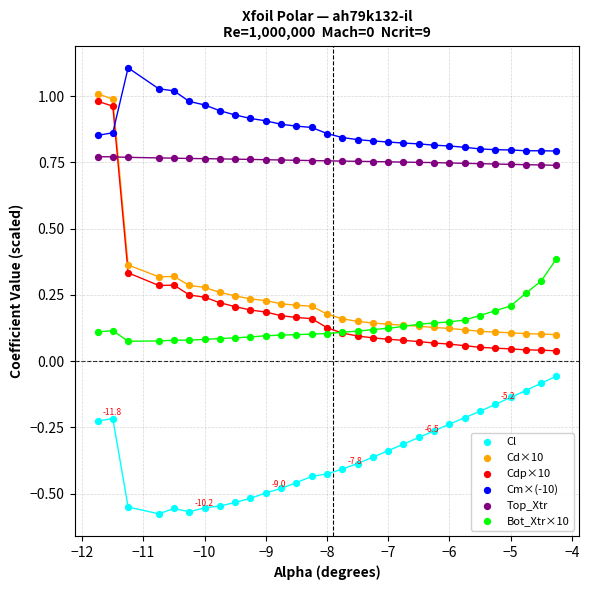

Which series has the largest Y range (max minus min)?

Cdp×10